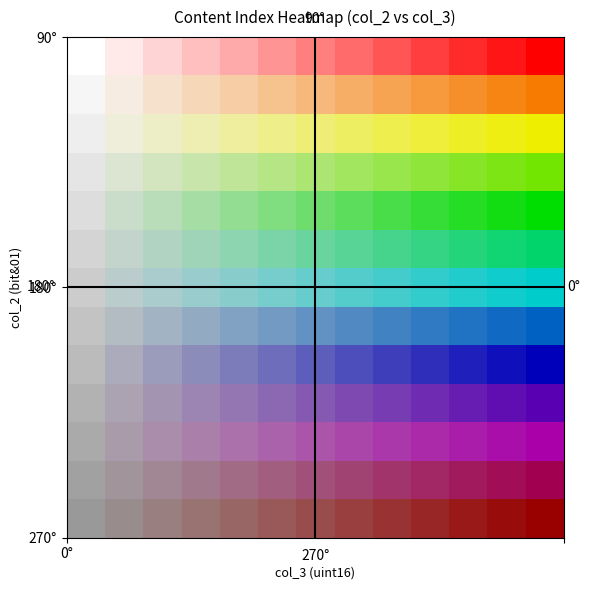

Is the value of 1 at 11 greater than the value of 8 at 4?

Yes